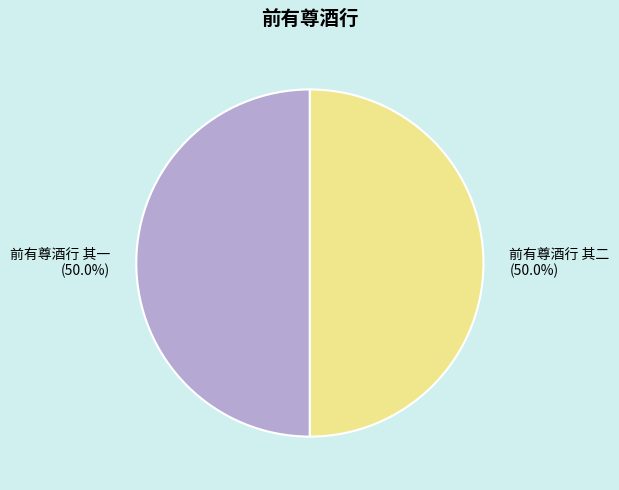

The 前有尊酒行 其一 slice represents 50% of the pie. True or false?

True